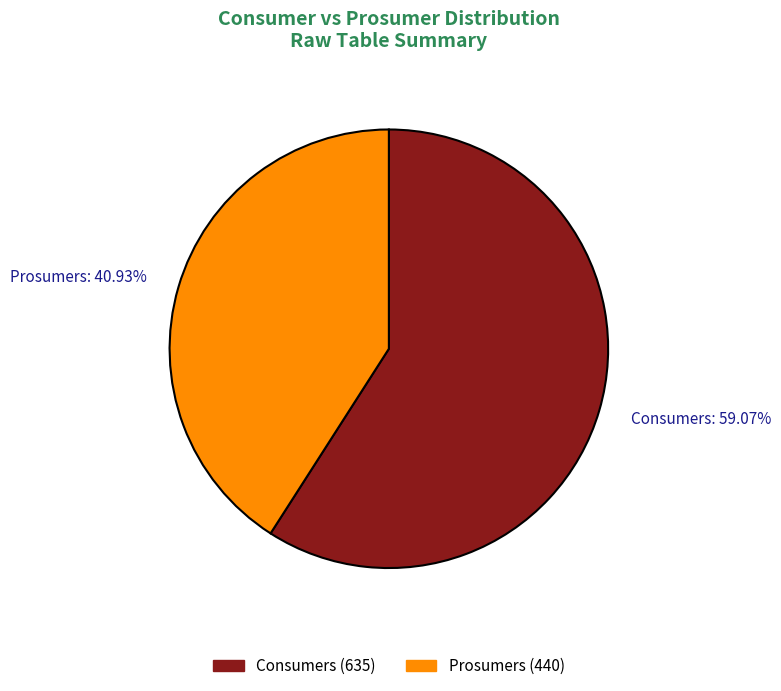

What is the largest slice in the pie chart?

Consumers